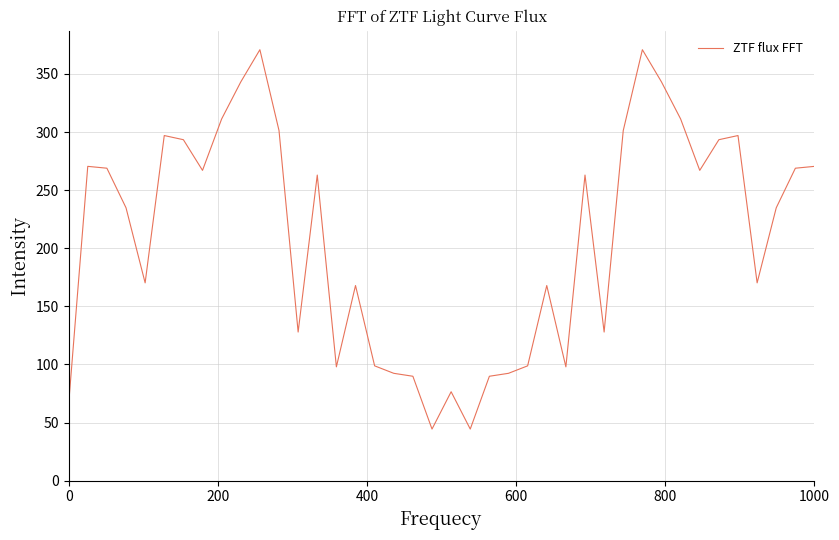

What is the greatest value displayed?

370.8